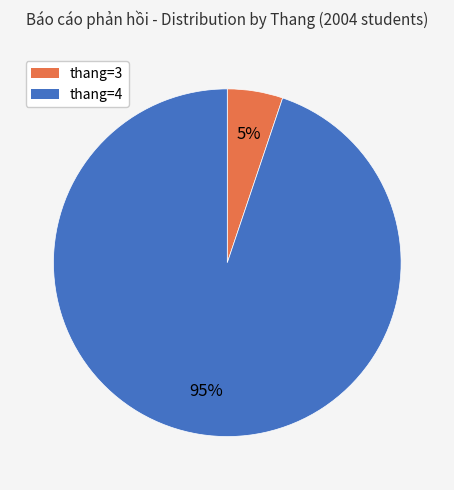

Which has a higher value, thang=3 or thang=4?

thang=4